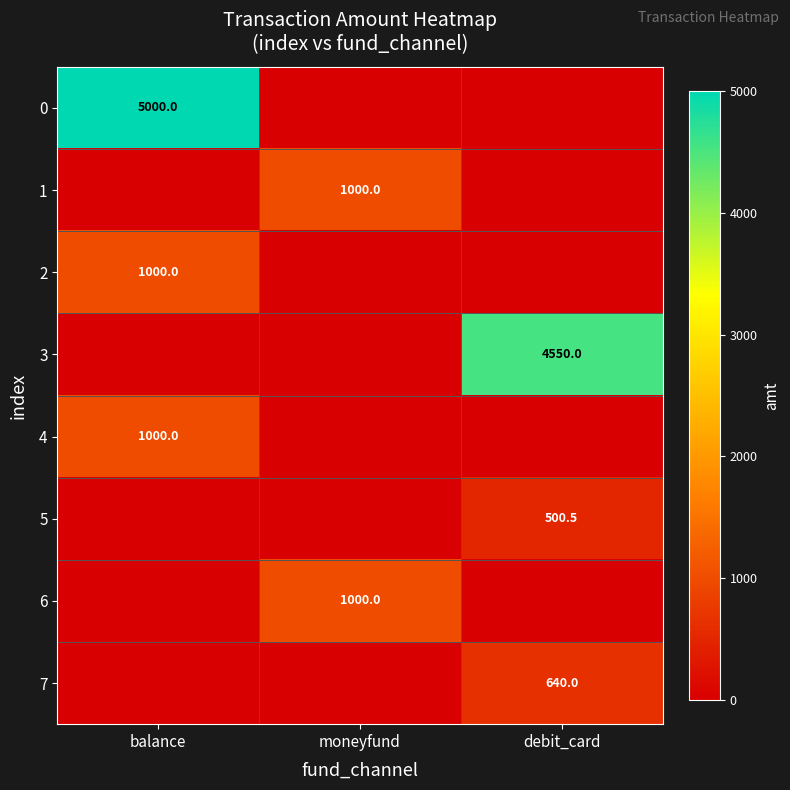

The value of 1 at moneyfund is 1587.6. True or false?

False